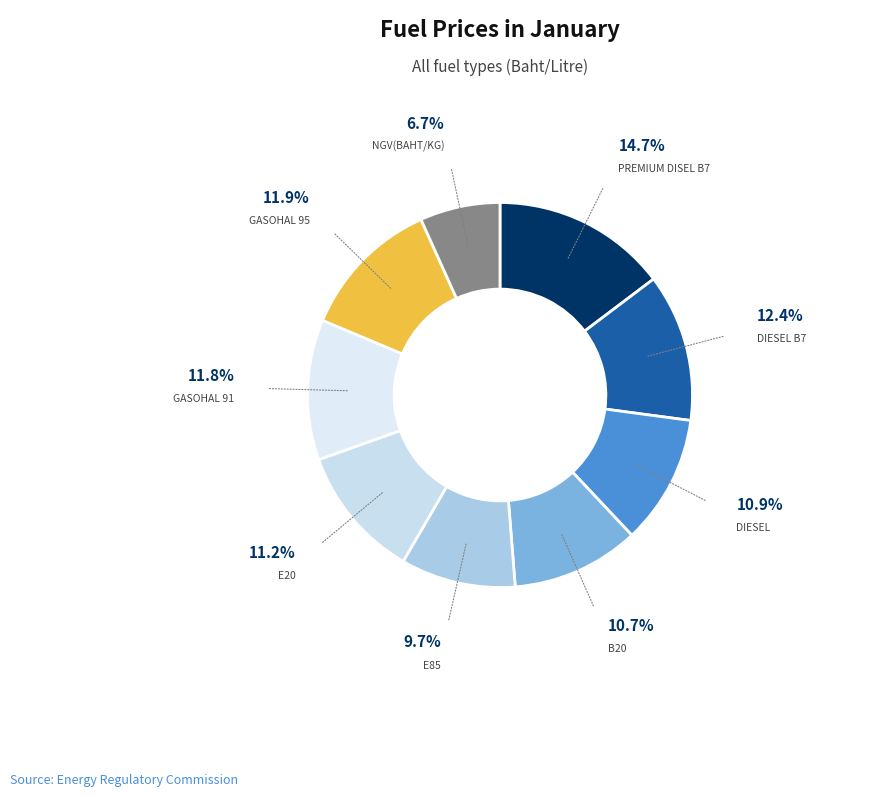

Count the number of slices in the pie.

9